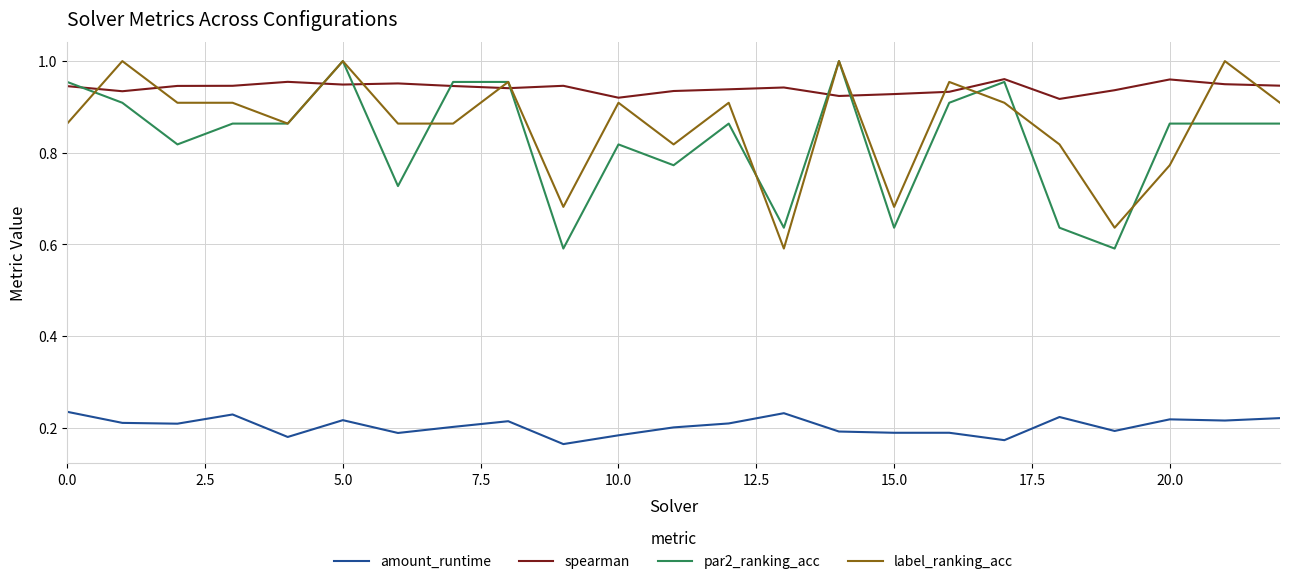

True or false: par2_ranking_acc and amount_runtime intersect in this chart.

False